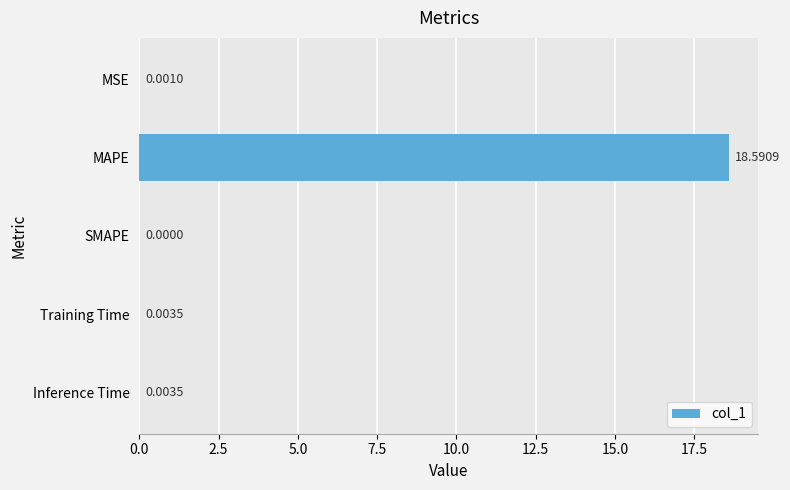

What is the sum of all values?

18.6